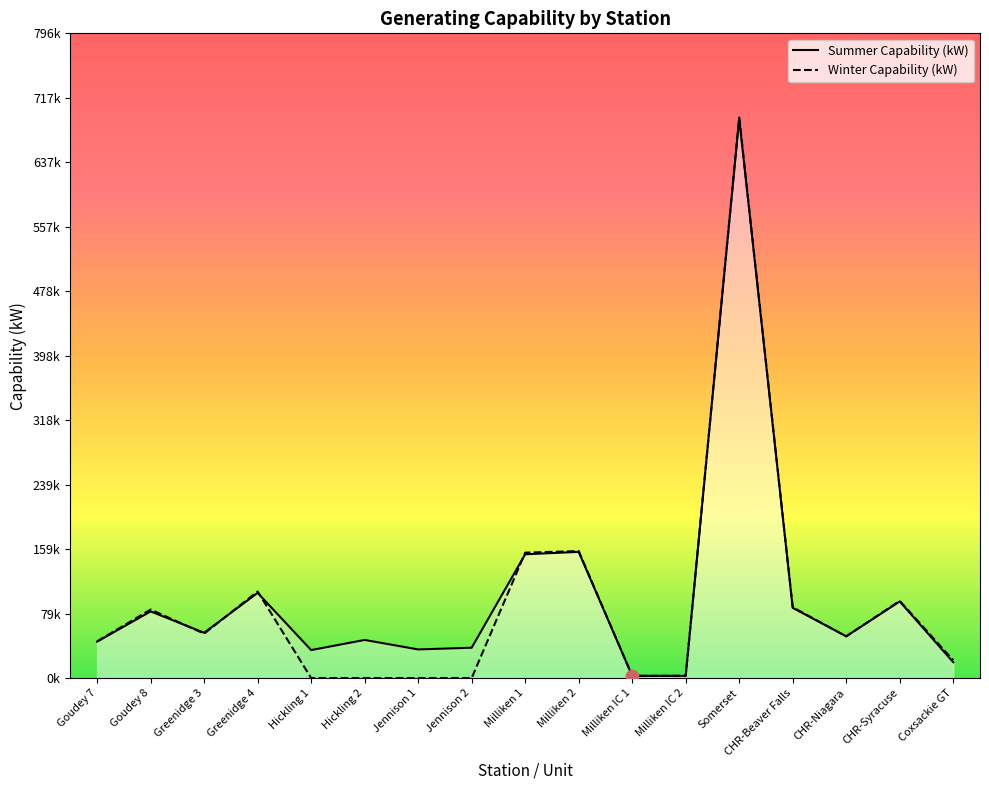

Is the value of Winter Capability (kW) at Coxsackie GT greater than the value of Summer Capability (kW) at Goudey 7?

No